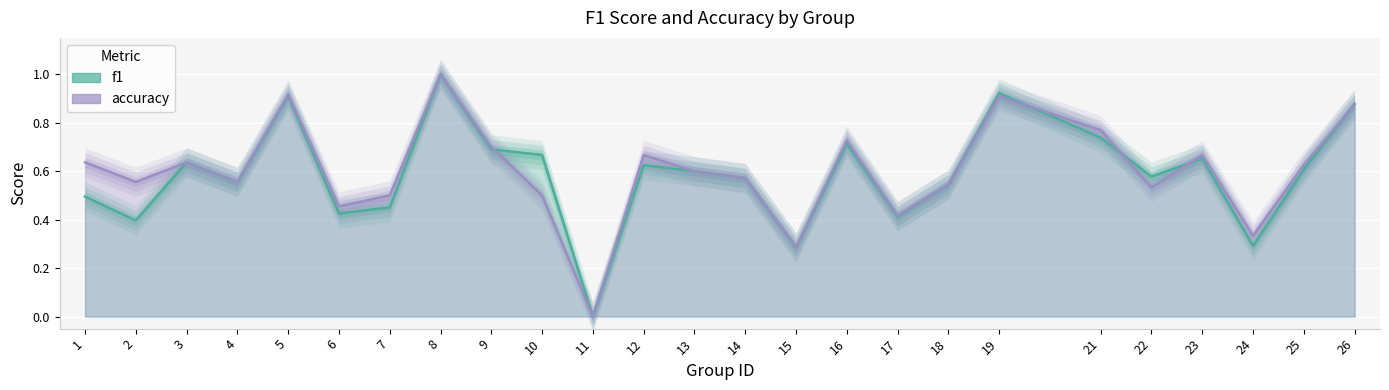

Which series has the widest spread of values?

f1